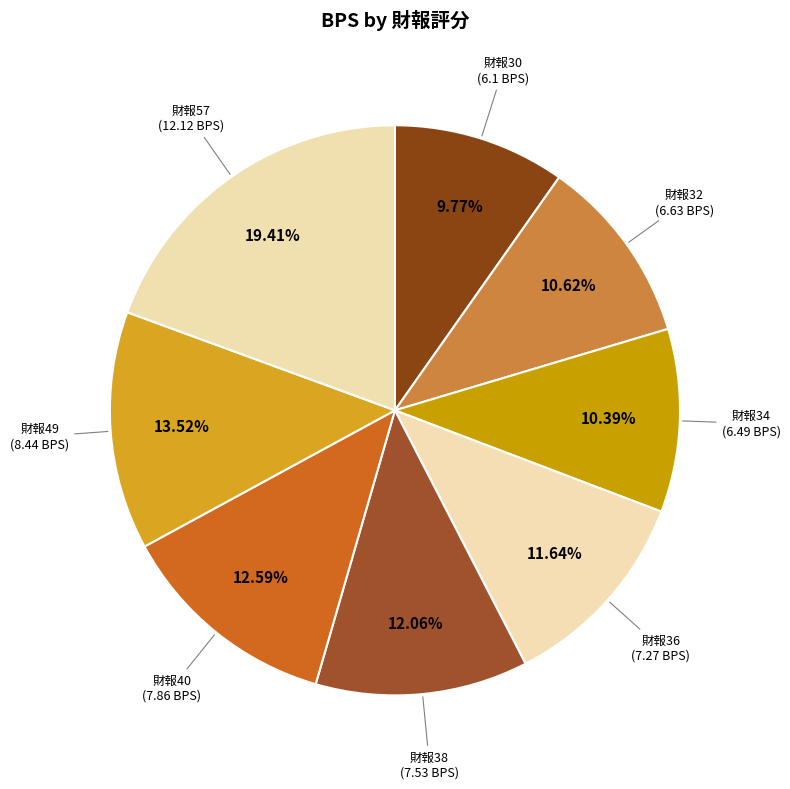

How many slices are in this pie chart?

8